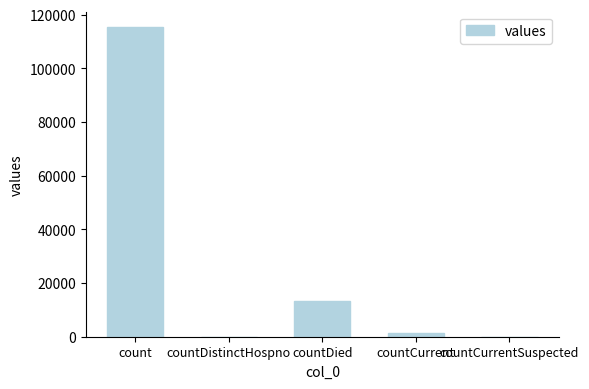

Where is the data nearest to the value 57689?

countDied